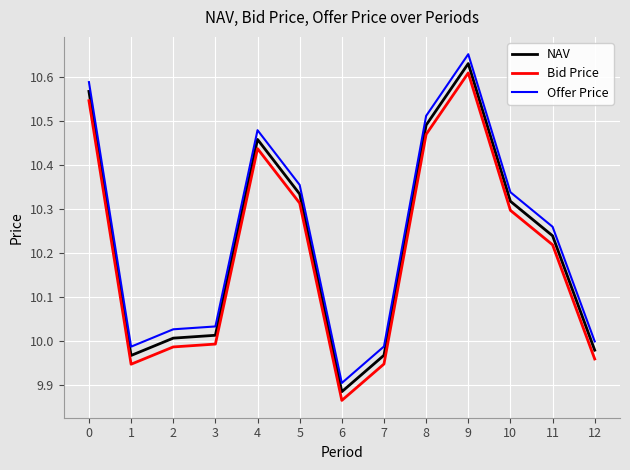

True or false: Bid Price and NAV cross at least once.

False